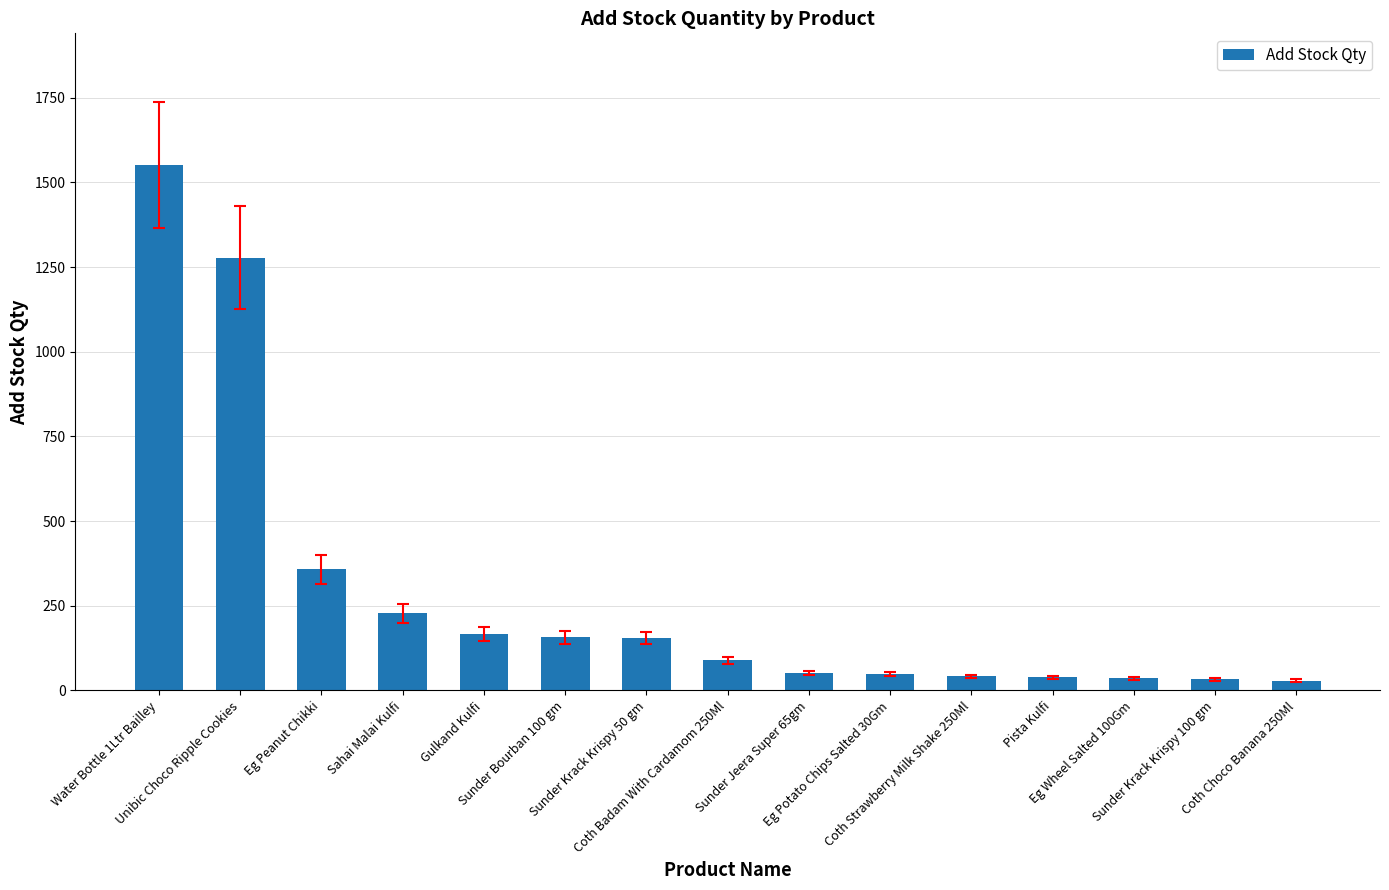

What is the difference between the second highest and minimum values?

1249